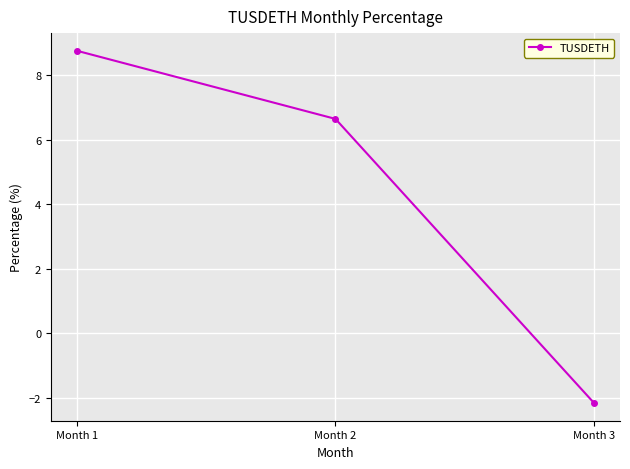

What is the sum of the values at Month 1 and Month 3?

6.6